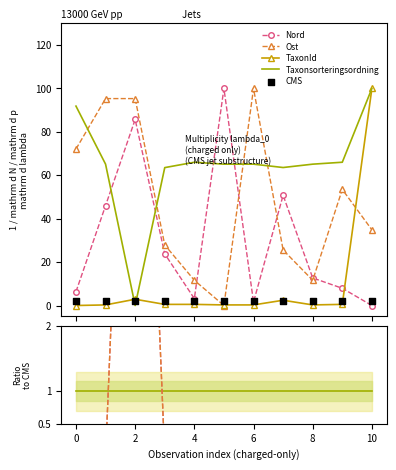

At which category is the sum across all series the highest?

10